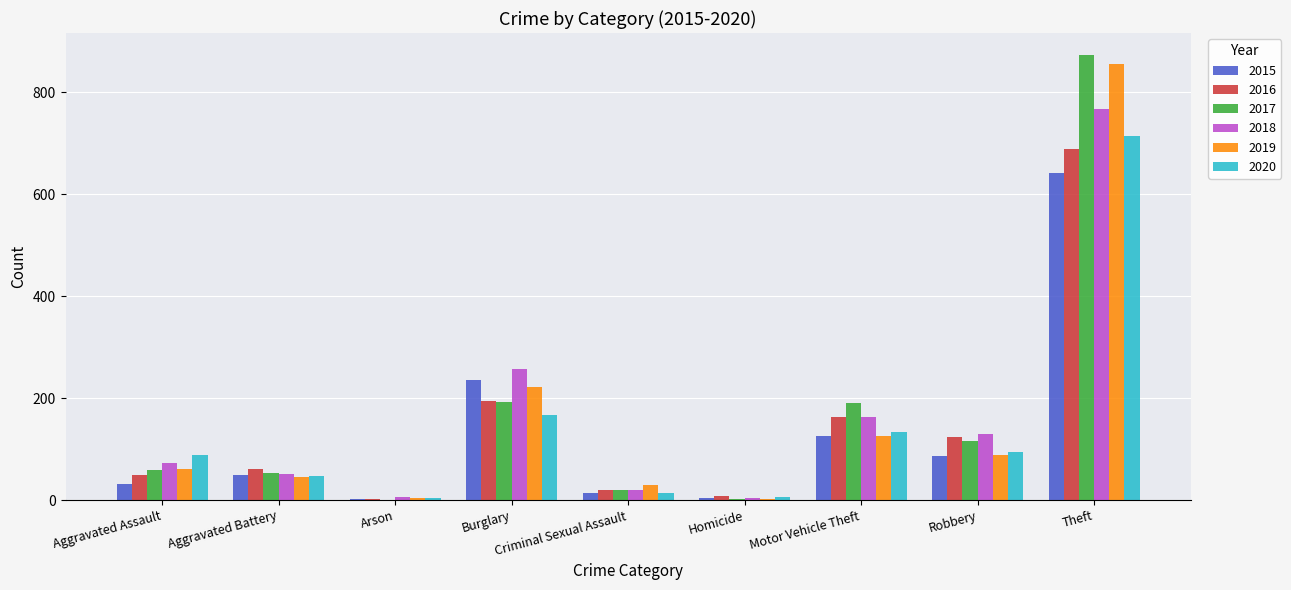

At which label is 2018 closest to 386?

Burglary